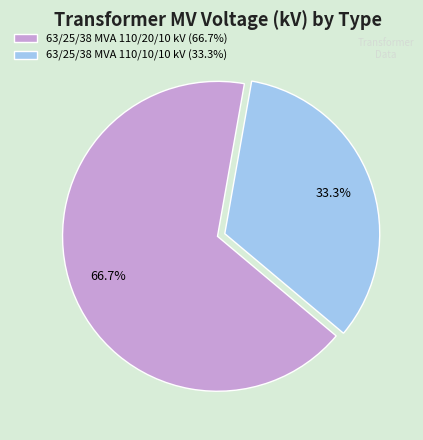

What percentage is NOT represented by 63/25/38 MVA 110/20/10 kV?

33.3%